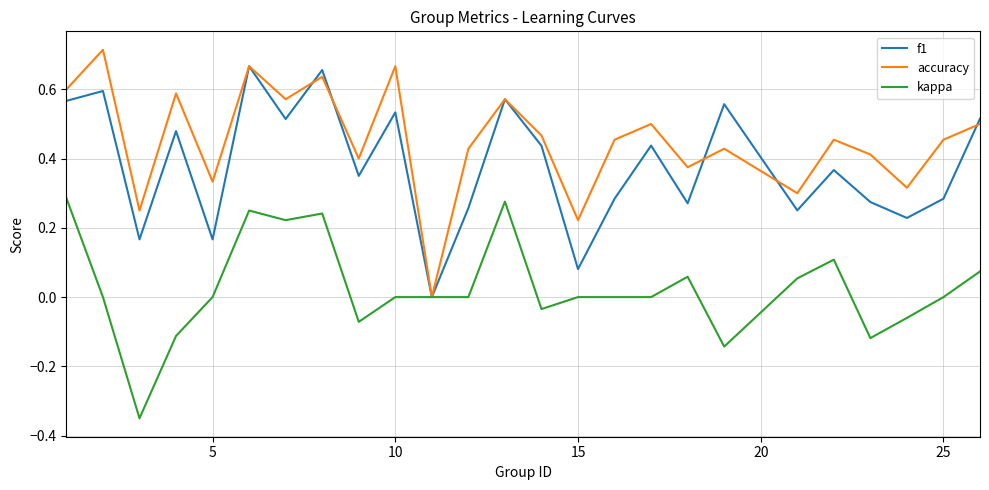

Which series has the largest total across all categories?

accuracy